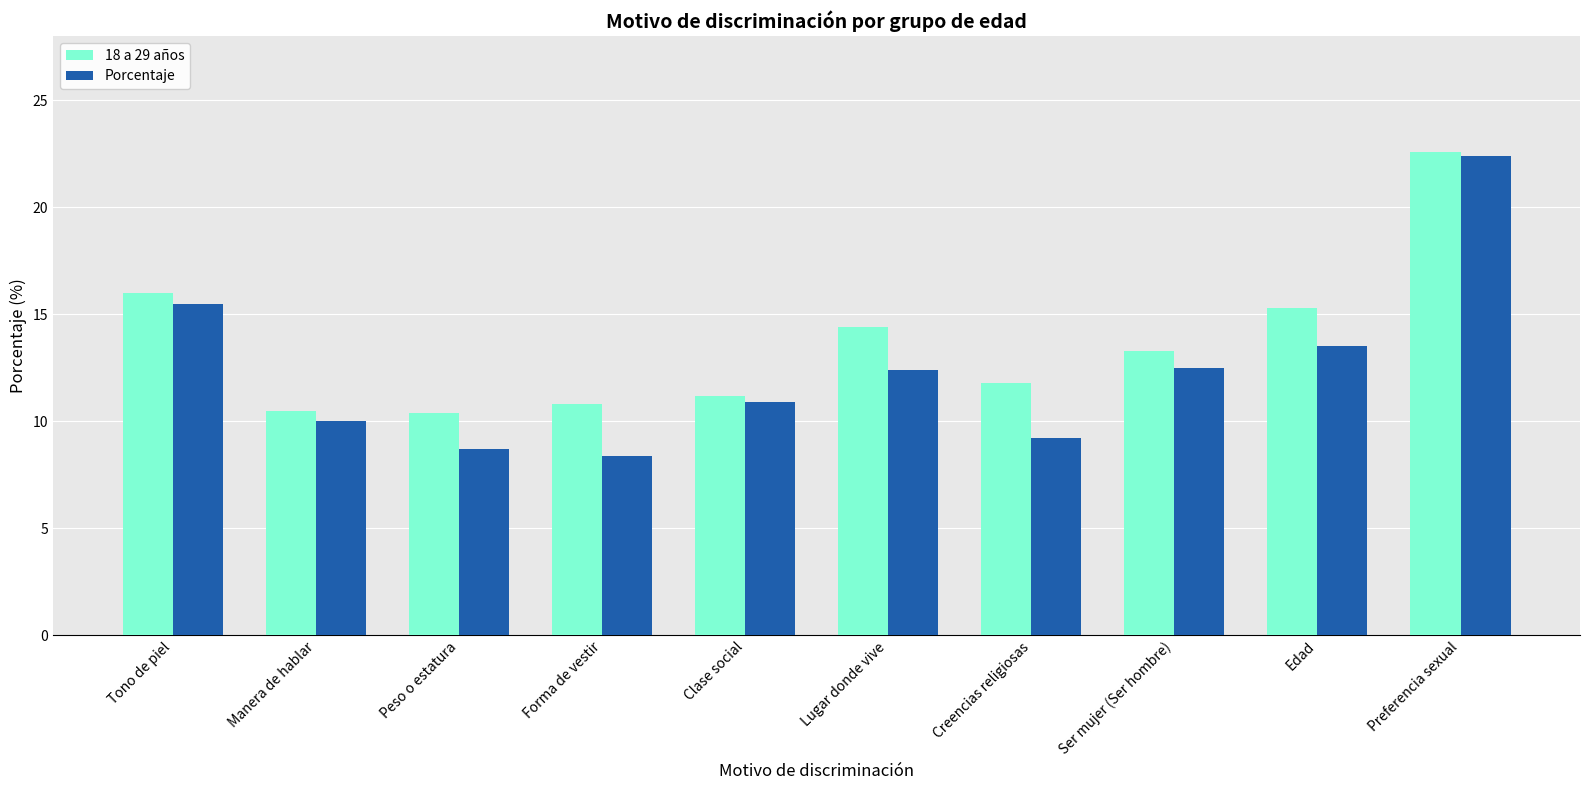

The value of Porcentaje at Peso o estatura is 5.7. True or false?

False